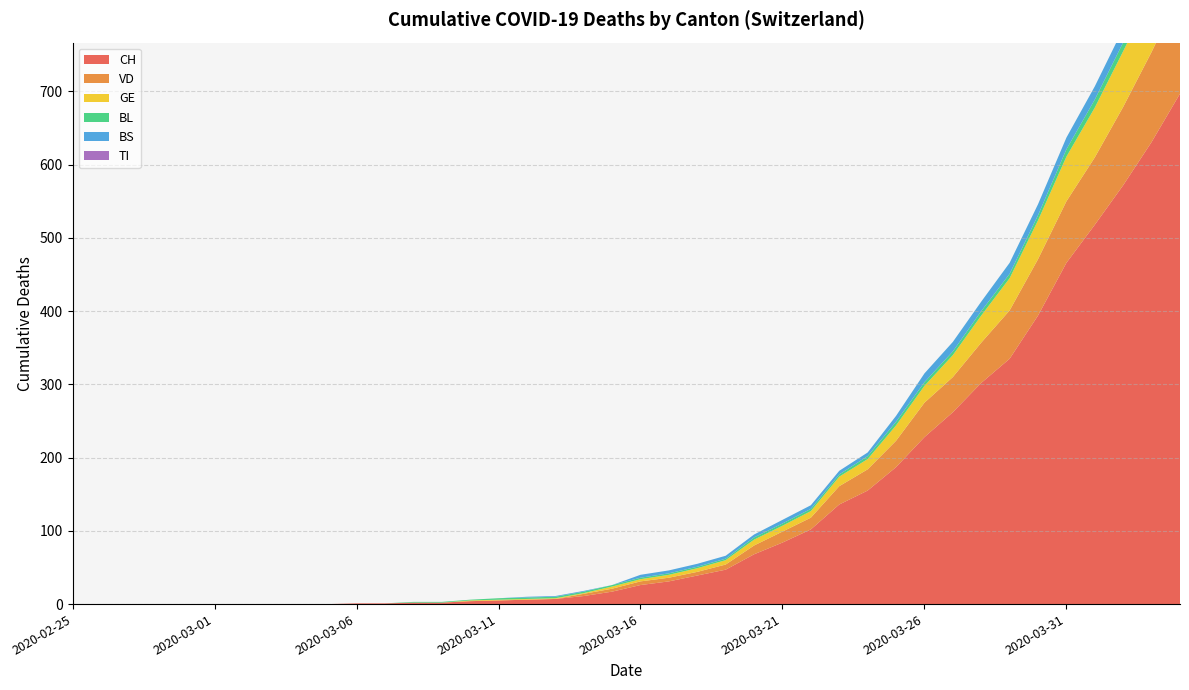

Reading right to left, transcribe all the data shown in this chart.

CH: 697	631	572	518	466	394	335	302	262	228	187	155	136	102	84	68	47	39	31	26	17	11	7	6	5	4	2	2	1	1	0	0	0	0	0	0	0	0	0	0
VD: 138	123	107	92	84	77	66	55	48	47	36	29	25	16	15	12	7	5	5	5	4	3	0	0	0	0	0	0	0	0	0	0	0	0	0	0	0	0	0	0
GE: 93	80	76	68	61	53	44	37	30	23	21	14	13	9	8	8	6	5	4	3	3	1	1	1	1	1	0	0	0	0	0	0	0	0	0	0	0	0	0	0
TI: 0	0	0	0	0	0	0	0	0	0	0	0	0	0	0	0	0	0	0	0	0	0	0	0	0	0	0	0	0	0	0	0	0	0	0	0	0	0	0	0
BL: 19	14	12	11	10	7	6	6	5	5	5	4	3	3	3	3	2	2	2	2	2	2	2	2	2	1	1	1	0	0	0	0	0	0	0	0	0	0	0	0
BS: 24	21	19	18	16	15	15	13	13	12	8	5	5	5	5	4	4	4	4	4	0	1	1	1	0	0	0	0	0	0	0	0	0	0	0	0	0	0	0	0